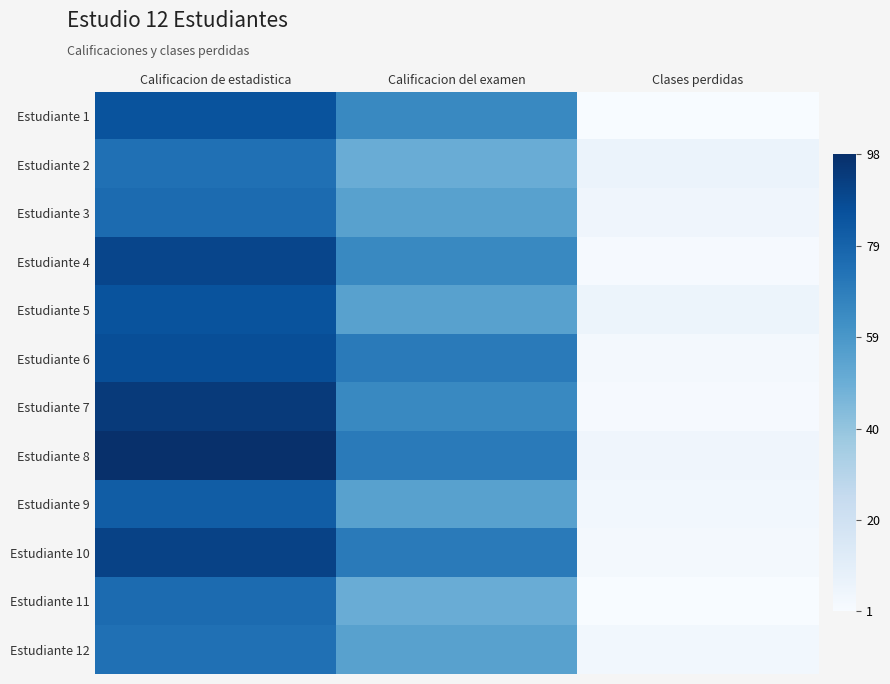

List the series in order of their peak value, lowest first.

Estudiante 2, Estudiante 12, Estudiante 3, Estudiante 11, Estudiante 9, Estudiante 1, Estudiante 5, Estudiante 6, Estudiante 4, Estudiante 10, Estudiante 7, Estudiante 8